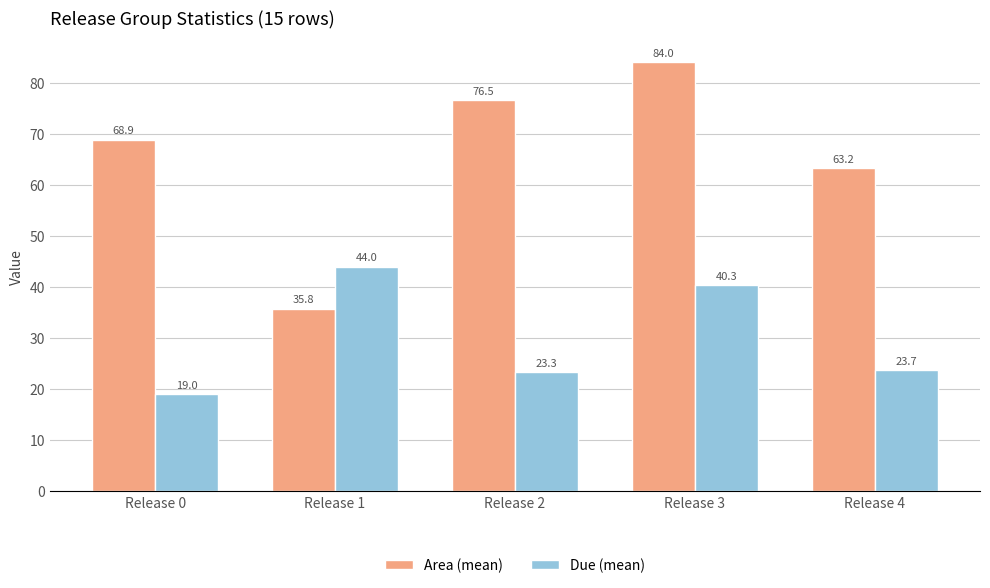

What are all the series names shown in the legend?

Area (mean), Due (mean)